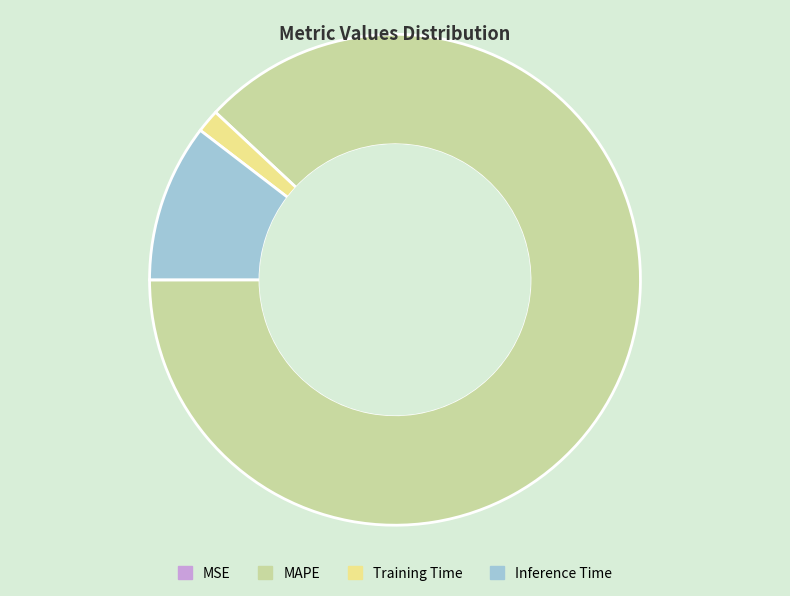

Is it true that Training Time is 2% of the pie?

True